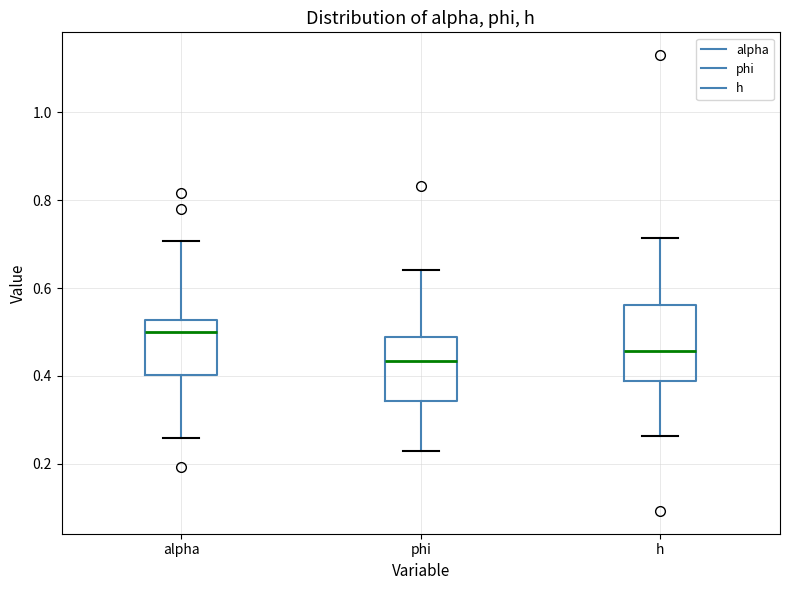

Which box is the tallest, from its lower edge to its upper edge?

h